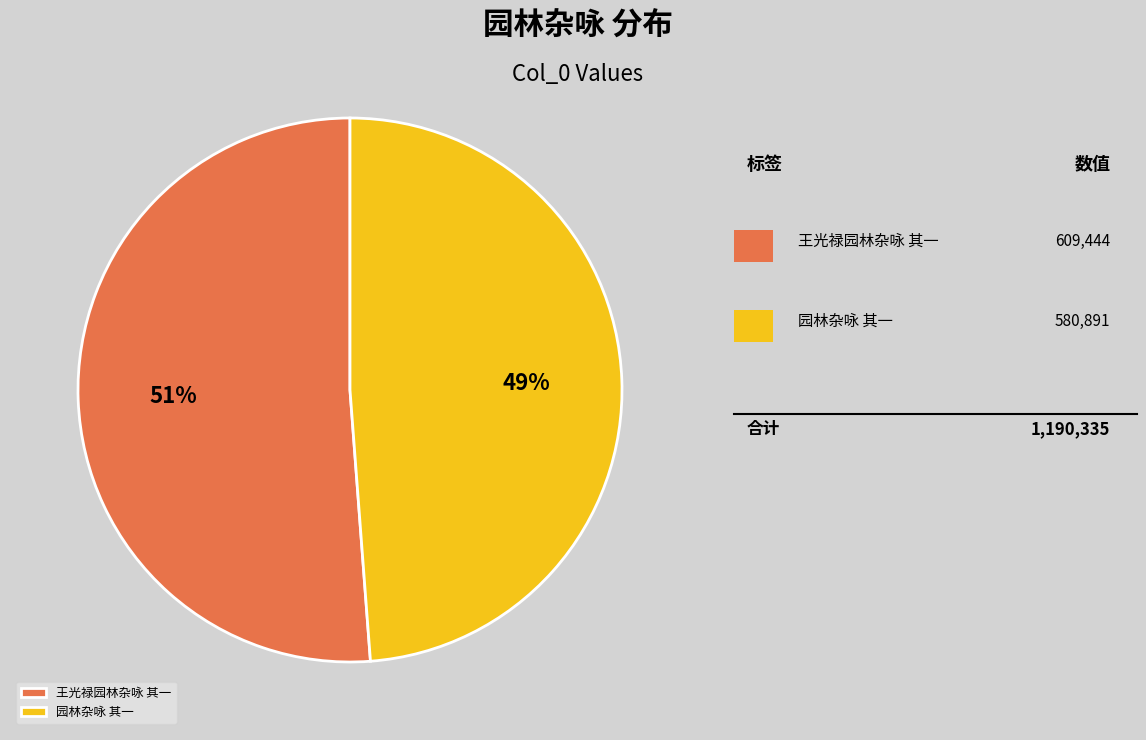

To the nearest percent, what is the average slice percentage?

50%